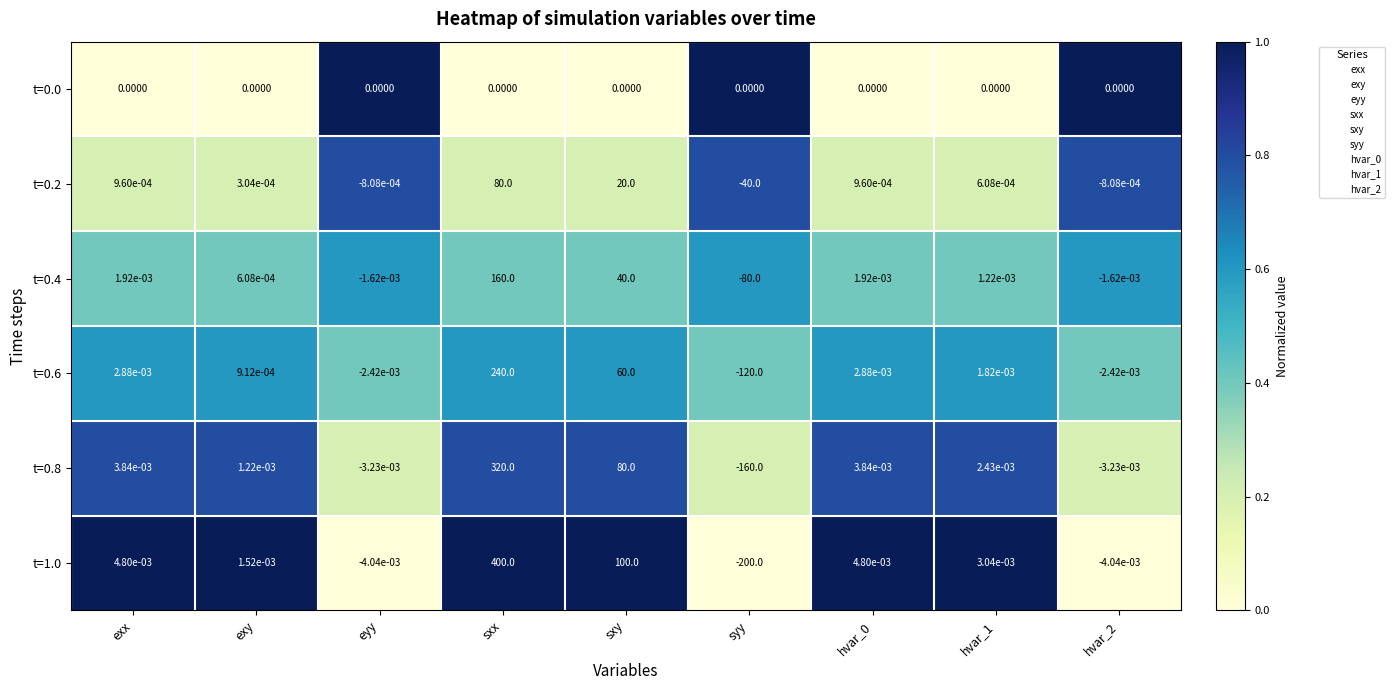

At which label is t=0.8 closest to 80?

sxy